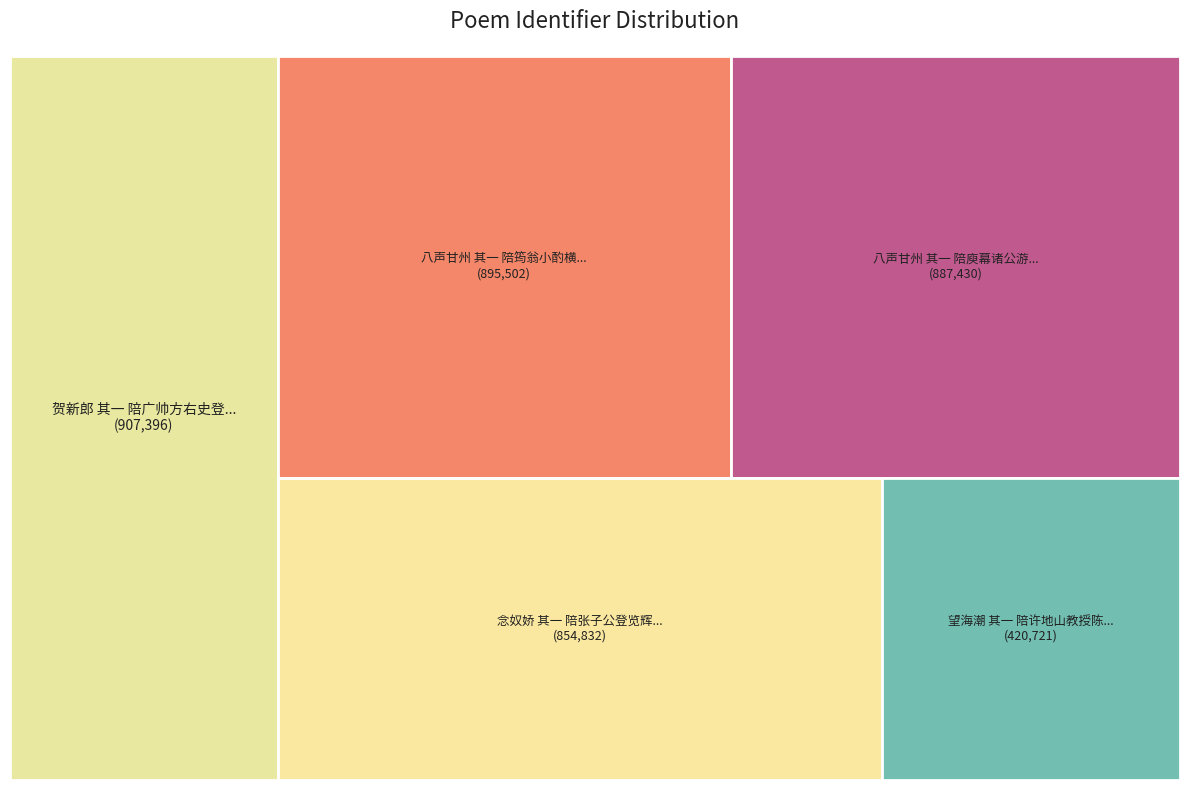

What is the change in value from 八声甘州 其一 陪庾幕诸公游灵岩 to 念奴娇 其一 陪张子公登览辉亭?

-32598